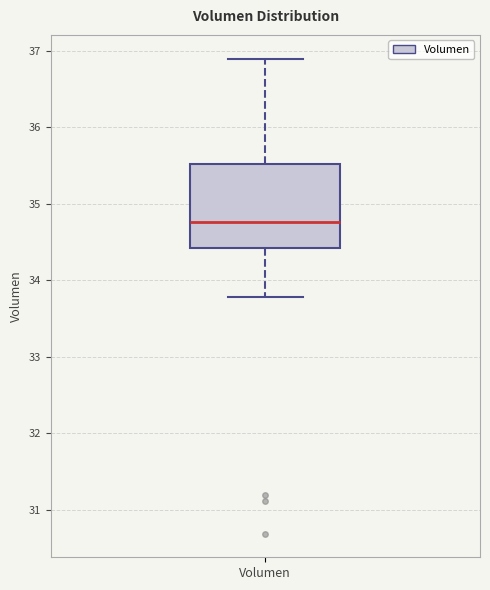

Where does the lower whisker of the box for Volumen end on the y-axis? The values are not printed on the chart, so give them approximately, as read against the axis.

33.8